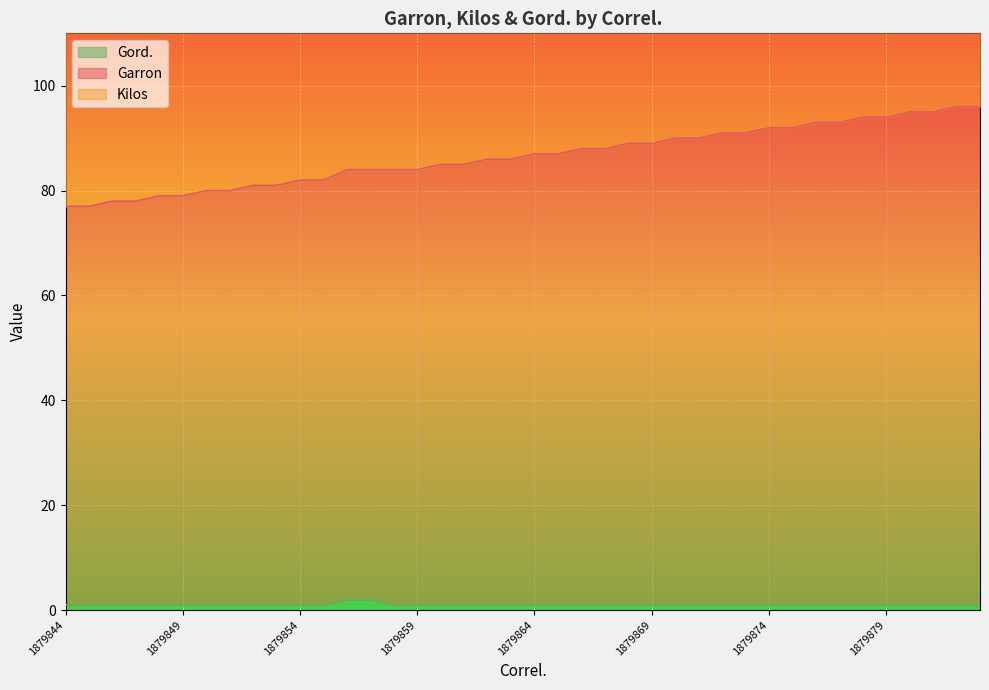

The Gord. series shows 1 at 1879874. True or false?

True